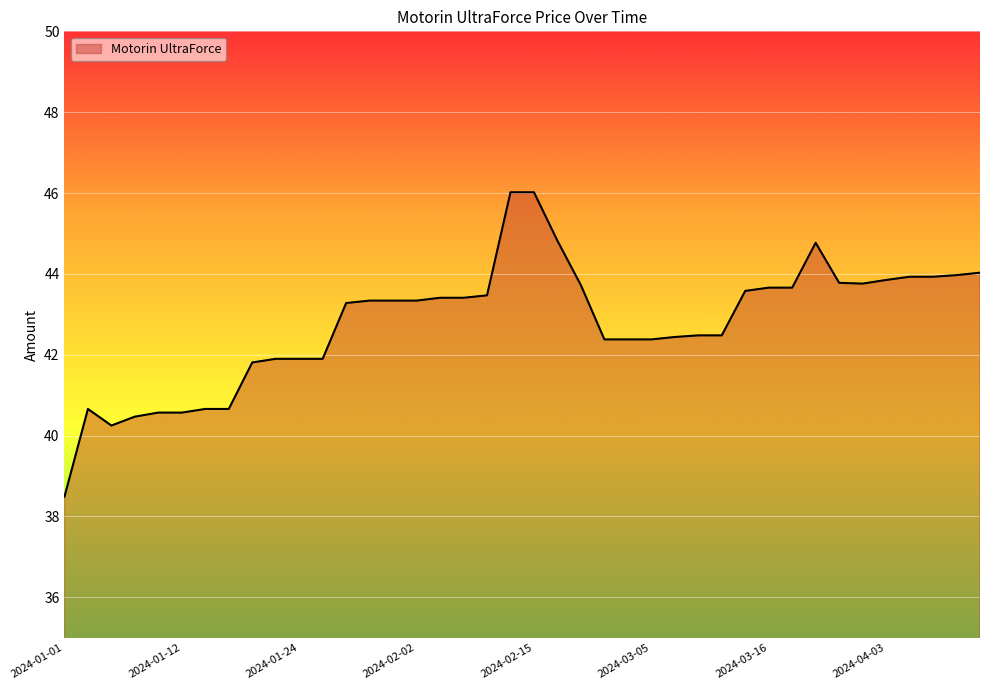

Count the number of categories in the chart.

40